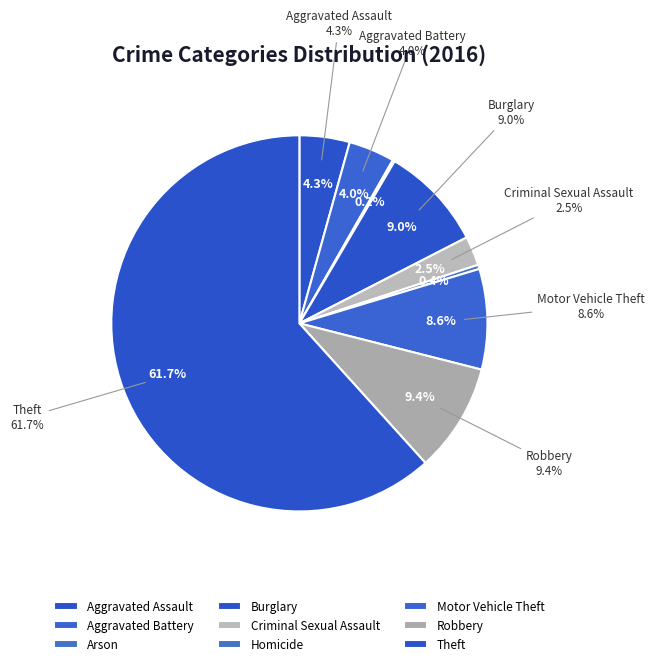

What percentage is the Criminal Sexual Assault slice, to the nearest percent?

3%